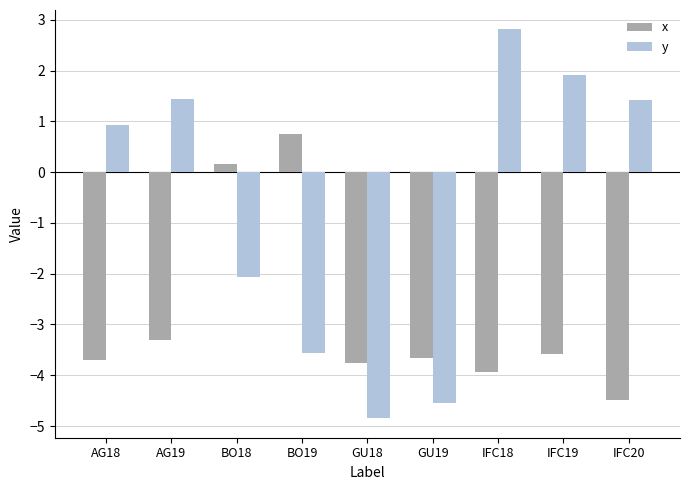

What is the sum of all x values?

-25.5